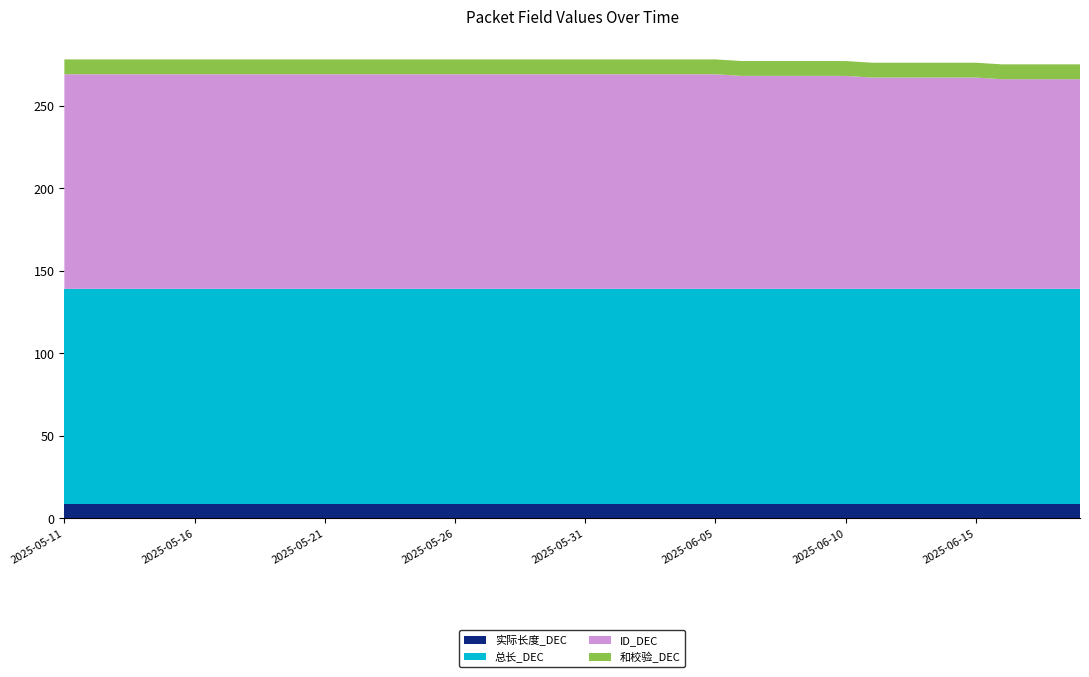

Reading left to right, list all the values displayed in this chart.

实际长度_DEC: 9	9	9	9	9	9	9	9	9	9	9	9	9	9	9	9	9	9	9	9	9	9	9	9	9	9	9	9	9	9	9	9	9	9	9	9	9	9	9	9
总长_DEC: 130	130	130	130	130	130	130	130	130	130	130	130	130	130	130	130	130	130	130	130	130	130	130	130	130	130	130	130	130	130	130	130	130	130	130	130	130	130	130	130
ID_DEC: 130	130	130	130	130	130	130	130	130	130	130	130	130	130	130	130	130	130	130	130	130	130	130	130	130	130	129	129	129	129	129	128	128	128	128	128	127	127	127	127
和校验_DEC: 9	9	9	9	9	9	9	9	9	9	9	9	9	9	9	9	9	9	9	9	9	9	9	9	9	9	9	9	9	9	9	9	9	9	9	9	9	9	9	9